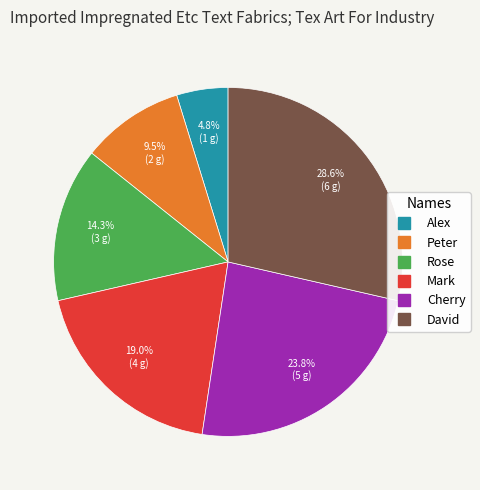

What percentage is the Mark slice, to the nearest percent?

19%